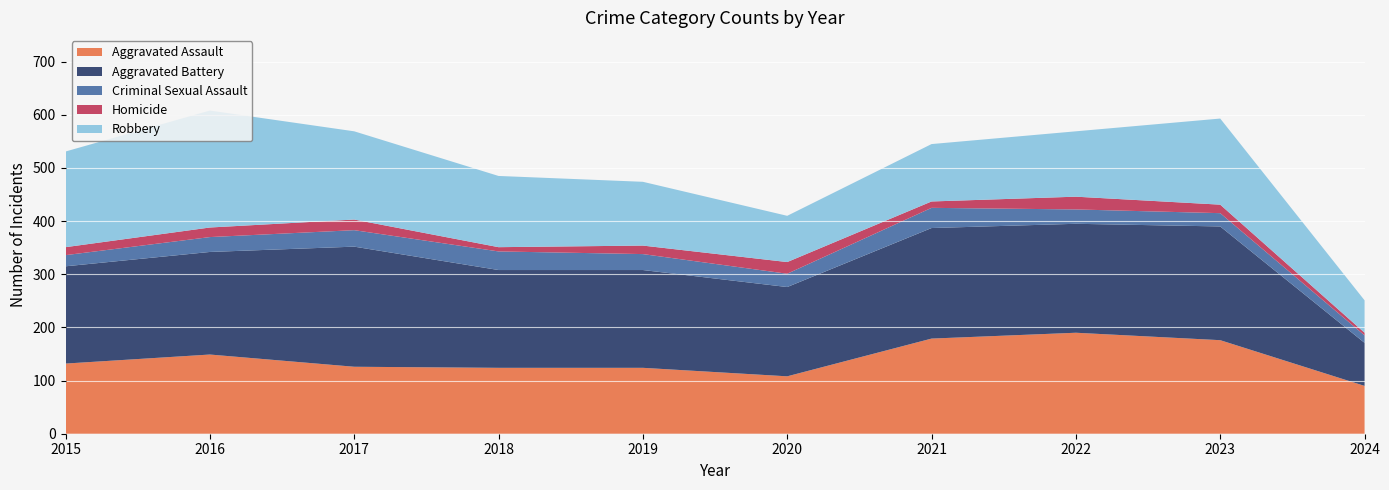

Reading left to right, list all the values displayed in this chart.

Aggravated Assault: 132	149	126	124	124	108	179	190	176	90
Aggravated Battery: 183	193	226	184	184	168	208	205	214	81
Criminal Sexual Assault: 21	28	31	35	30	25	38	27	25	14
Homicide: 15	18	20	8	16	22	12	24	16	5
Robbery: 180	220	166	134	120	87	108	123	162	61